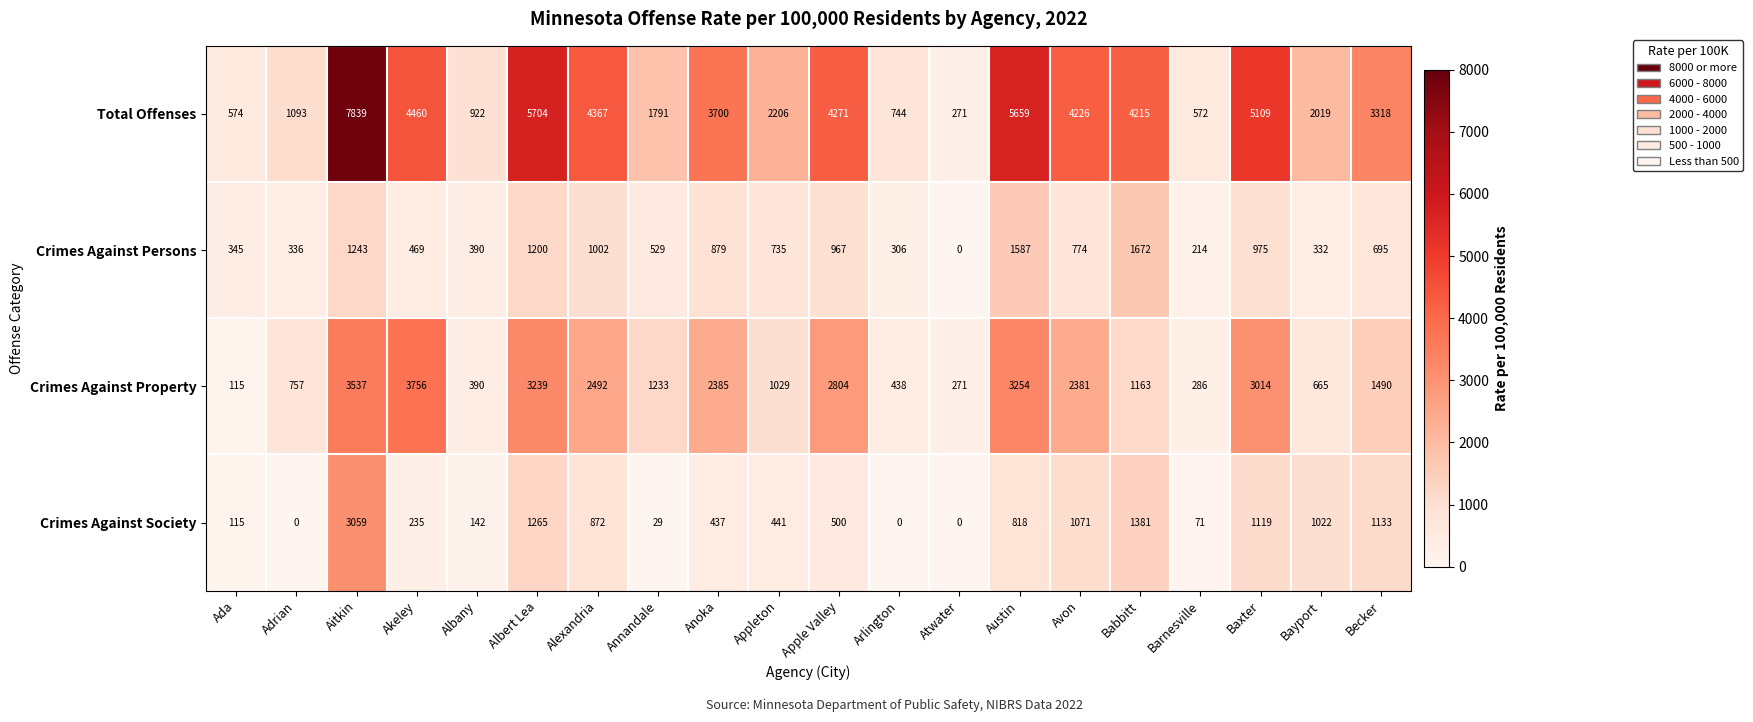

What is the average value of the Crimes Against Property series?

1735